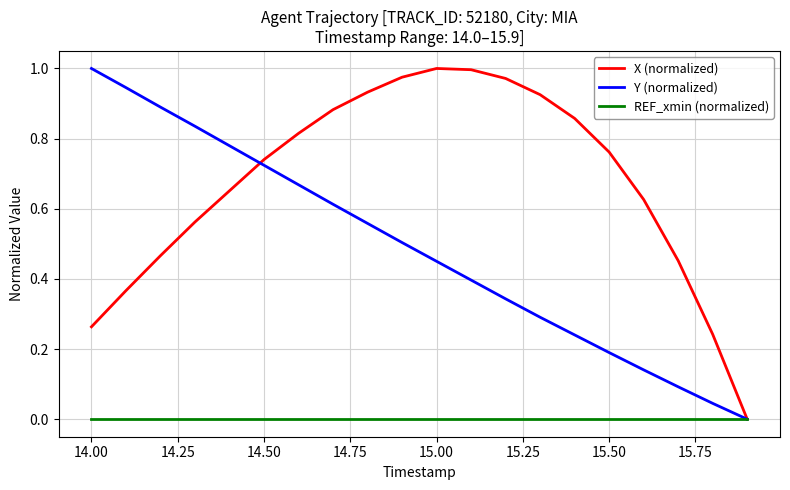

Rank the series by their average value, from highest to lowest.

X (normalized), Y (normalized), REF_xmin (normalized)